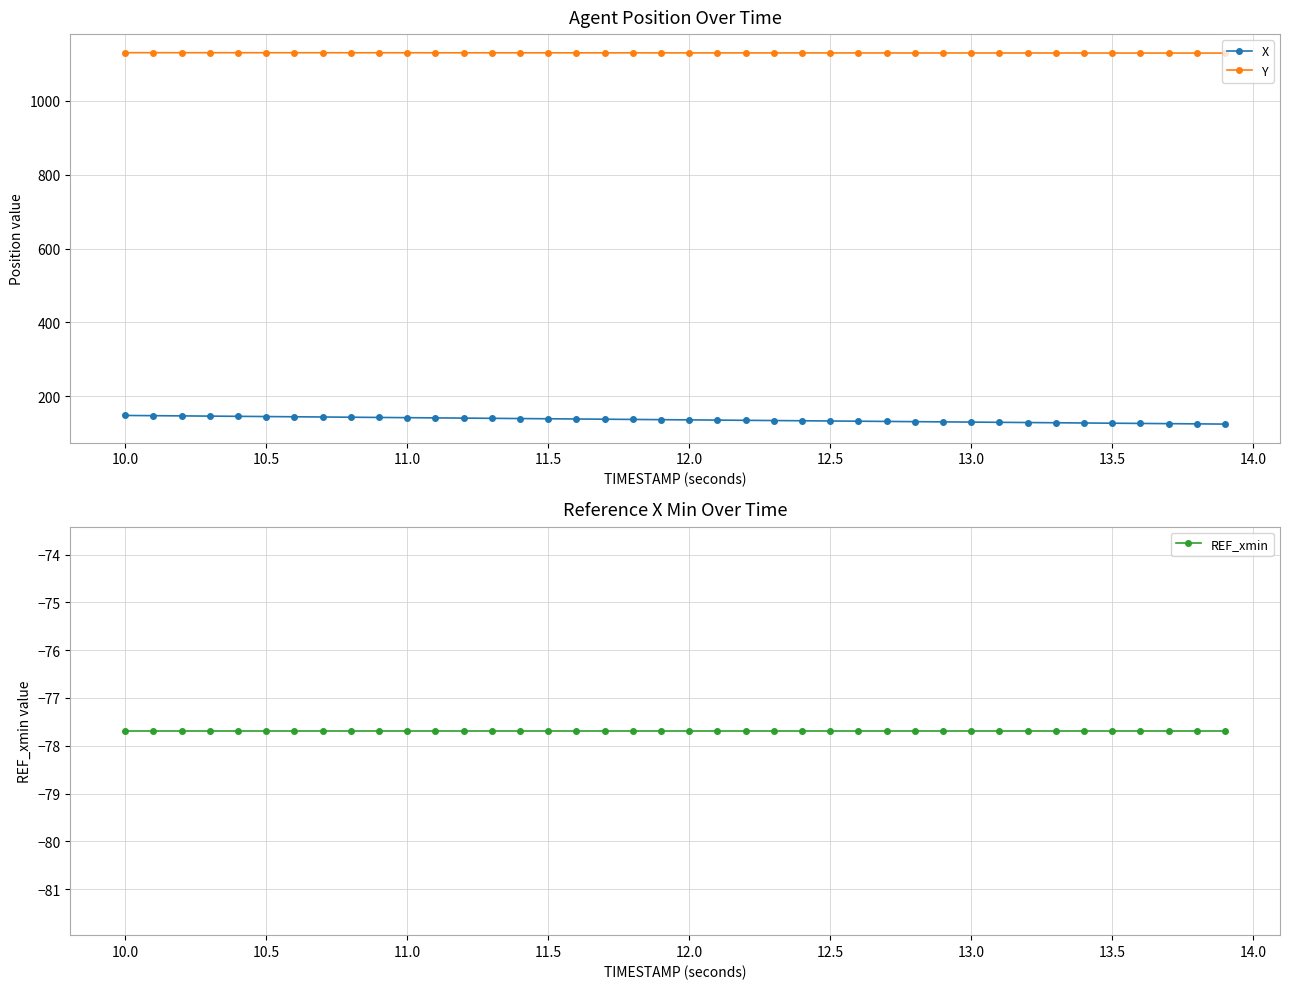

The X series shows 148.5 at 10.0. True or false?

True